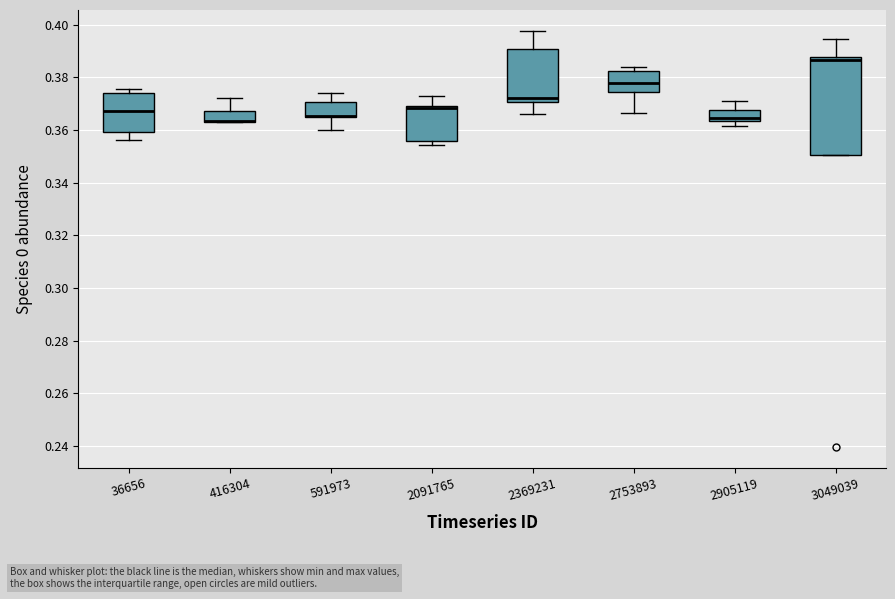

Which box is the tallest, from its lower edge to its upper edge?

3049039